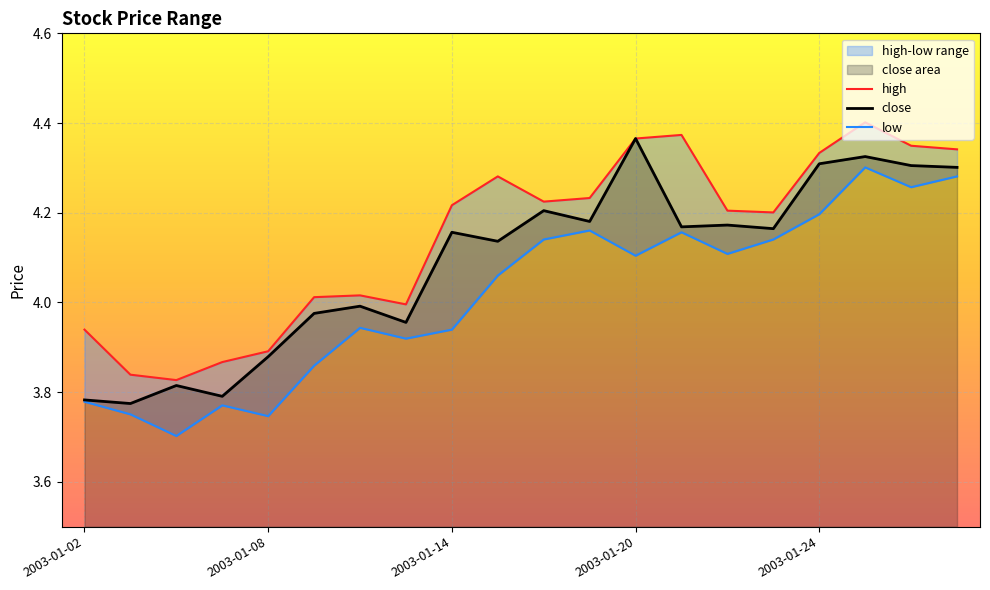

Where does the high series first go above 4?

2003-01-09